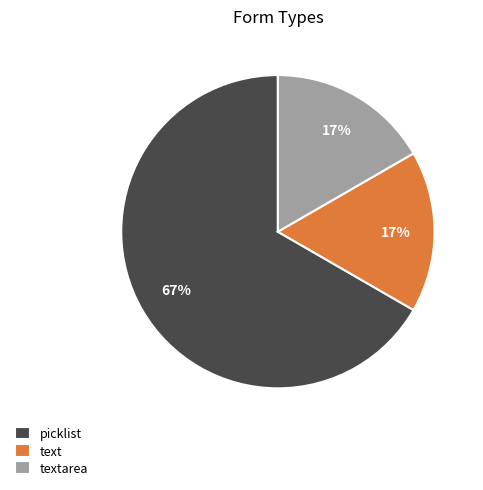

Between text and picklist, which is larger?

picklist